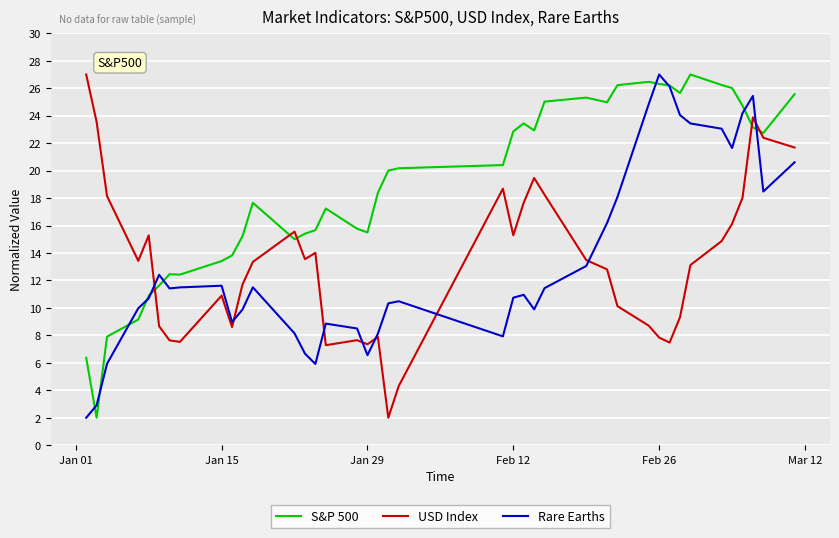

Which series has the largest total across all categories?

S&P 500